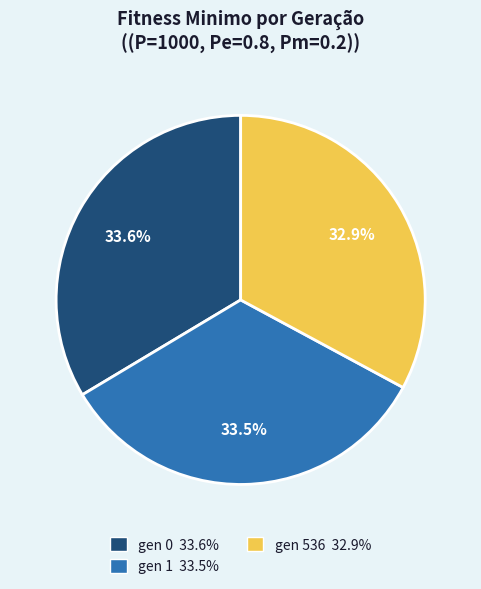

Is there any slice that represents more than half of the pie?

No